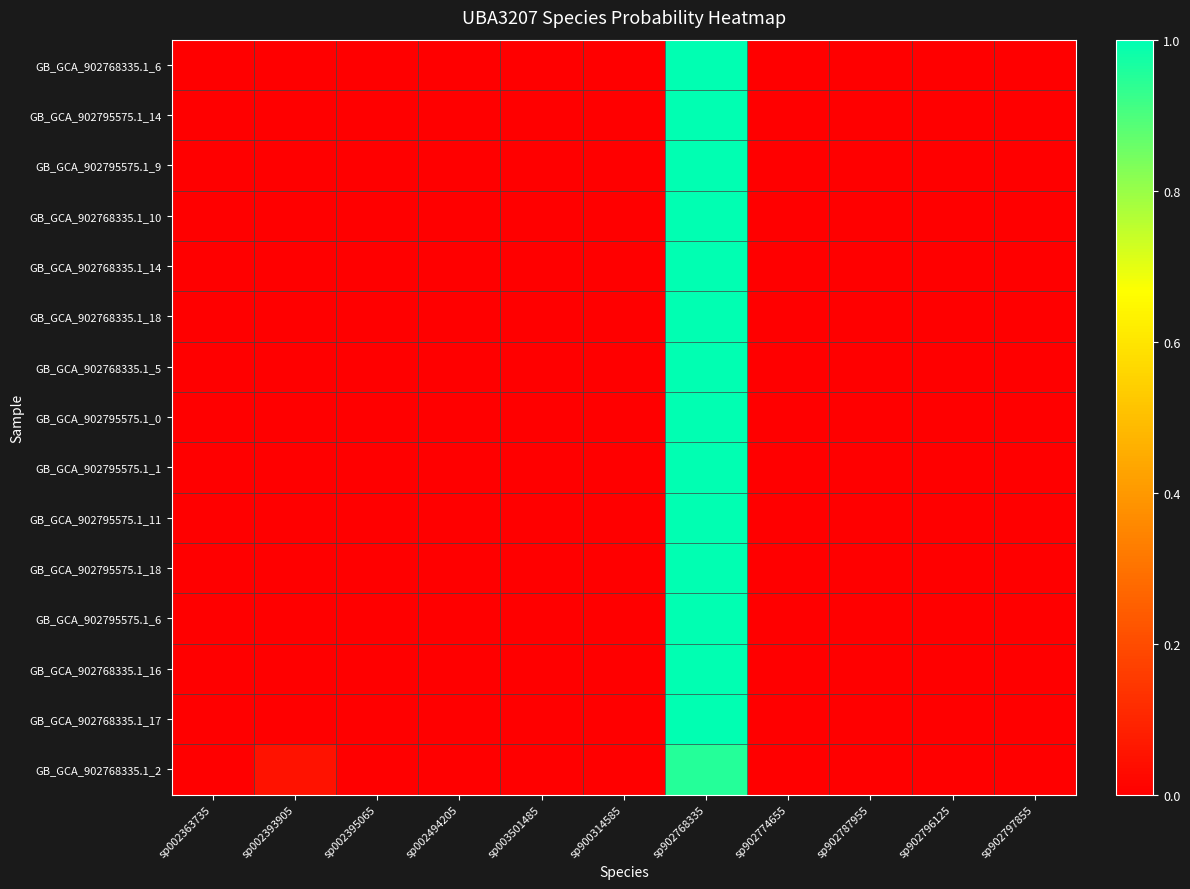

Rank the series at sp902787955 from lowest to highest value.

GB_GCA_902768335.1_6, GB_GCA_902795575.1_14, GB_GCA_902795575.1_9, GB_GCA_902768335.1_10, GB_GCA_902768335.1_14, GB_GCA_902768335.1_18, GB_GCA_902768335.1_5, GB_GCA_902795575.1_0, GB_GCA_902795575.1_1, GB_GCA_902795575.1_11, GB_GCA_902795575.1_18, GB_GCA_902795575.1_6, GB_GCA_902768335.1_16, GB_GCA_902768335.1_17, GB_GCA_902768335.1_2